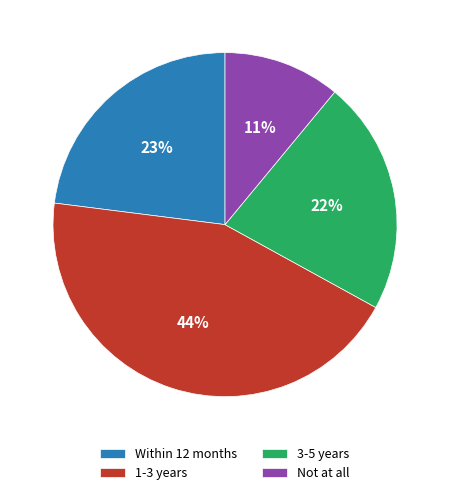

Approximately how many times larger is the value at Within 12 months compared to Not at all?

2.1